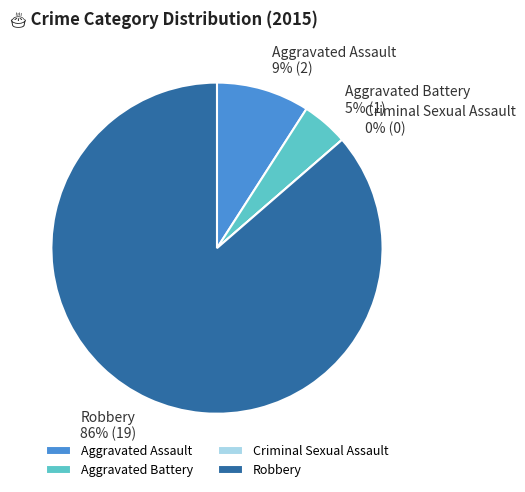

What percentage is NOT represented by Robbery?

13.6%